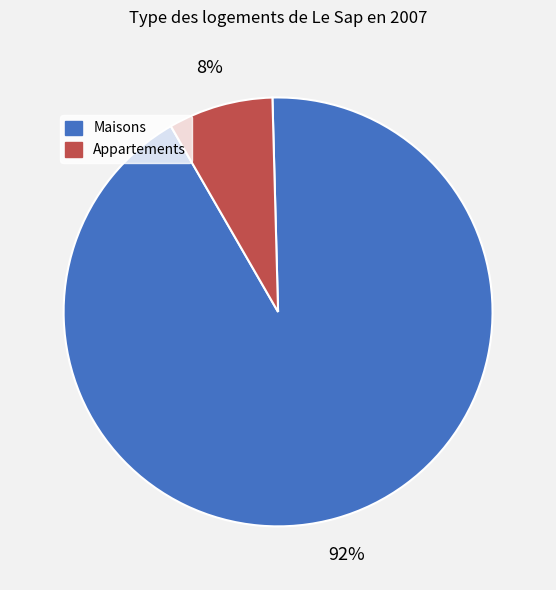

To the nearest percent, what is the difference between the largest and smallest slice percentages?

84%